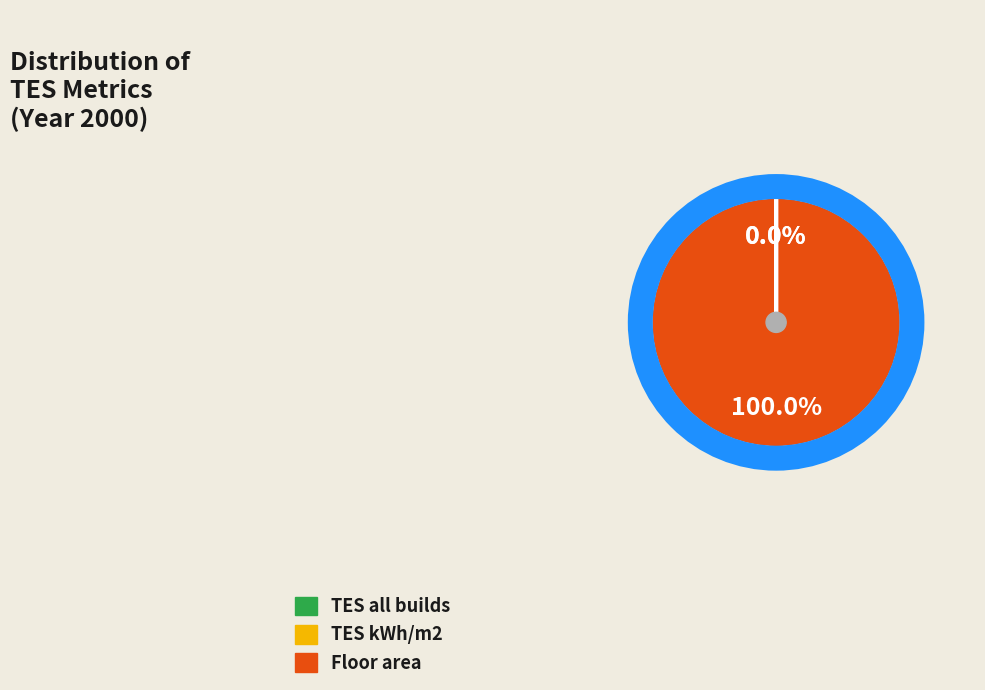

To the nearest percent, what is the difference between the largest and smallest slice percentages?

100%